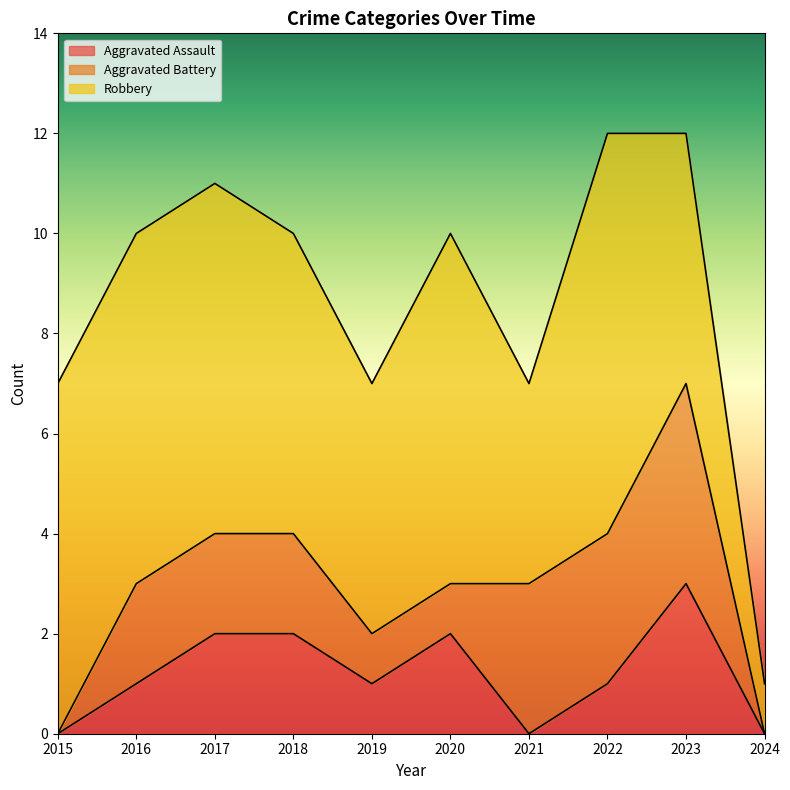

List the labels in order of Robbery value, smallest first.

2024, 2021, 2019, 2023, 2018, 2015, 2016, 2017, 2020, 2022